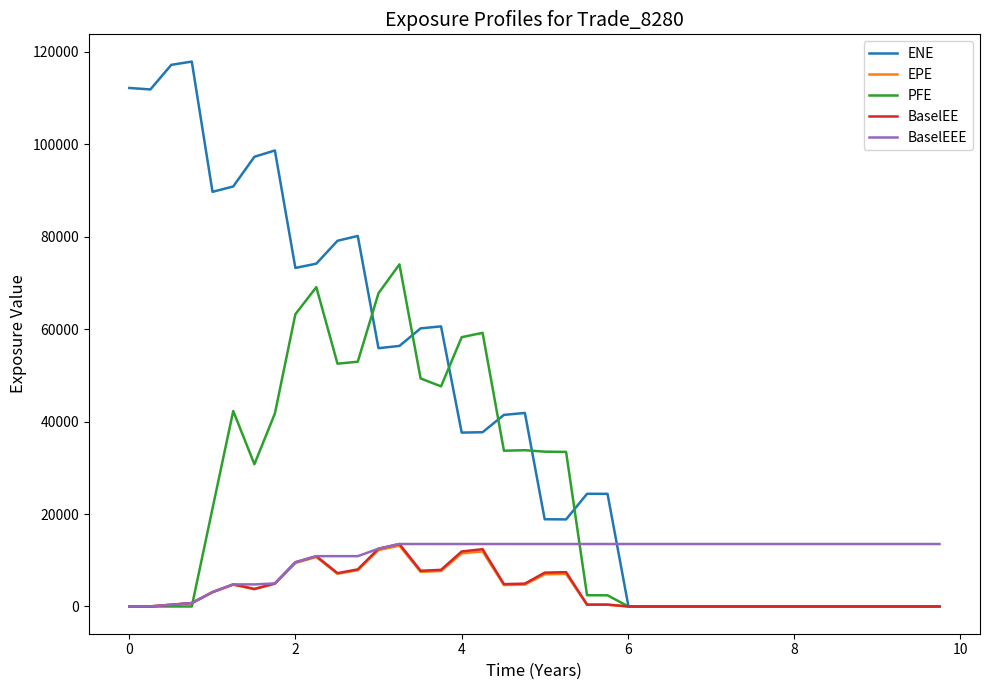

Which series has the largest total across all categories?

ENE